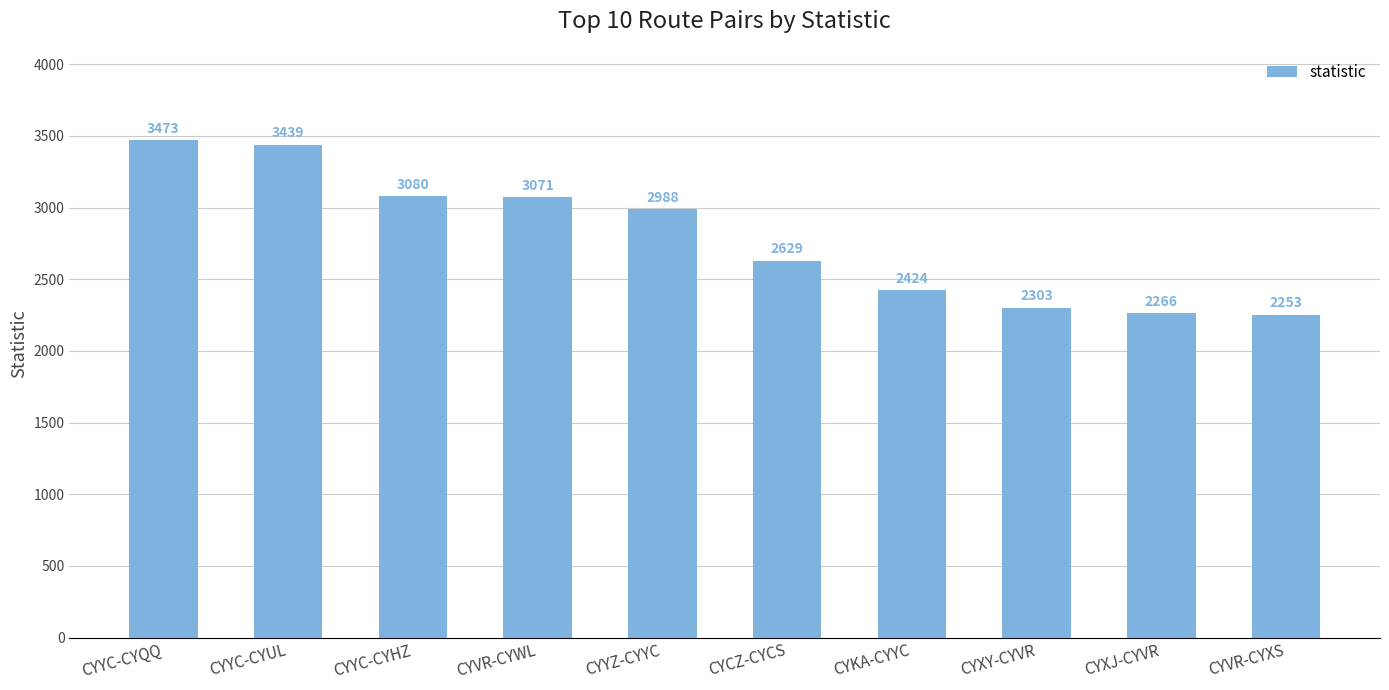

Reading left to right, list all the values displayed in this chart.

CYYC-CYQQ=3473	CYYC-CYUL=3439	CYYC-CYHZ=3080	CYVR-CYWL=3071	CYYZ-CYYC=2988	CYCZ-CYCS=2629	CYKA-CYYC=2424	CYXY-CYVR=2303	CYXJ-CYVR=2266	CYVR-CYXS=2253